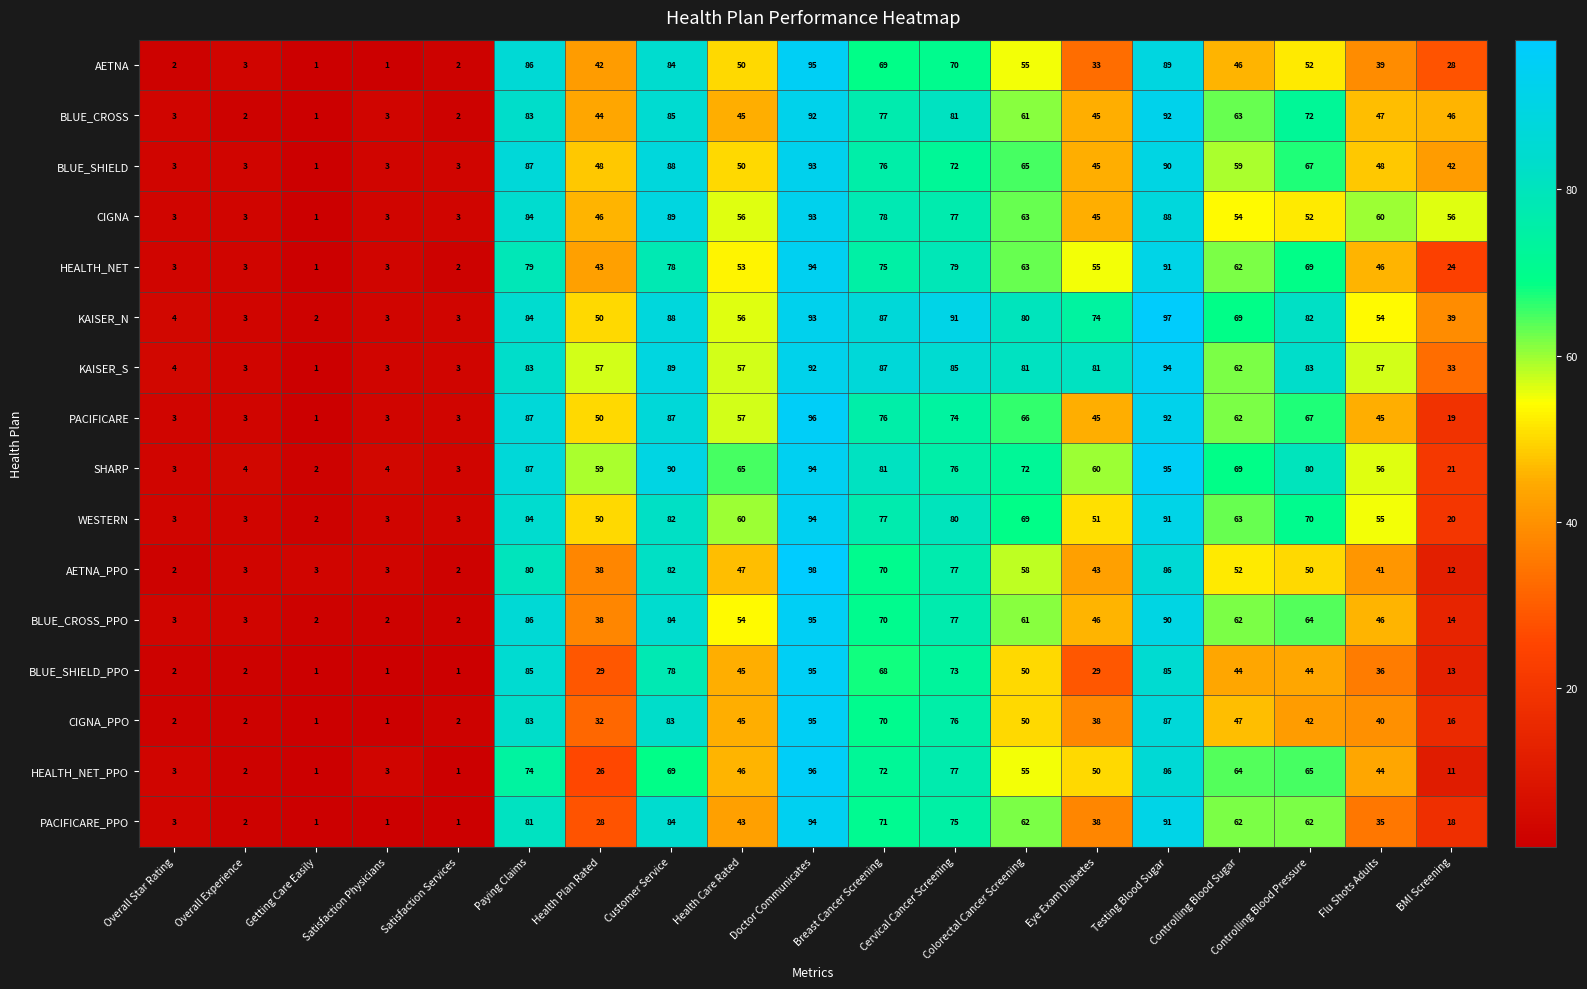

The PACIFICARE series shows 46 at Paying Claims. True or false?

False